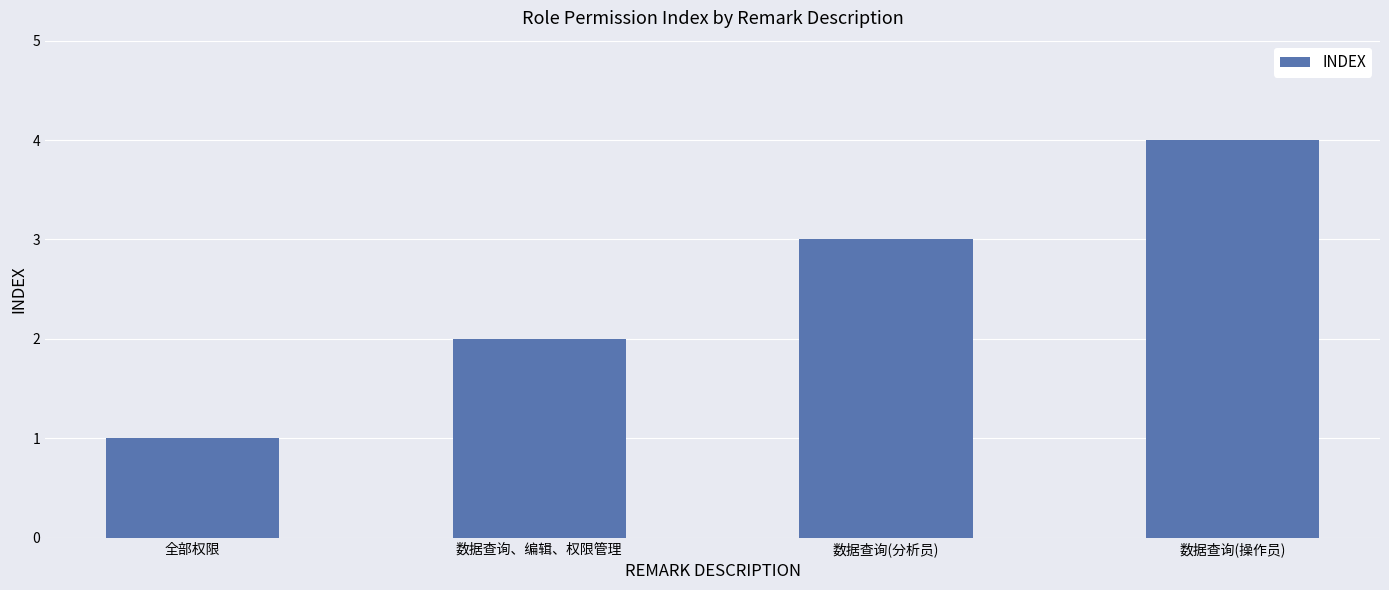

Are the bars grouped side by side (vs. stacked)?

No